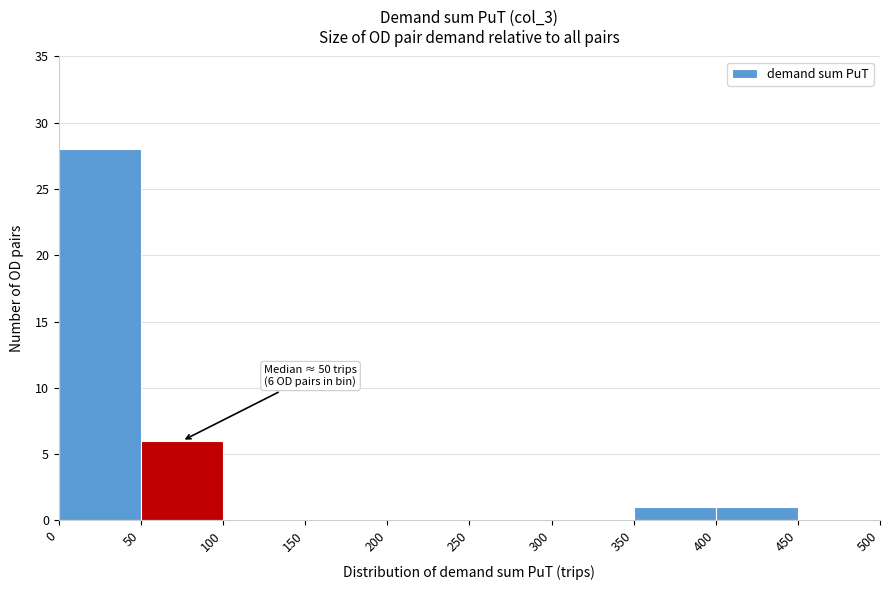

Which range on the x-axis has the tallest bar?

0 to 50